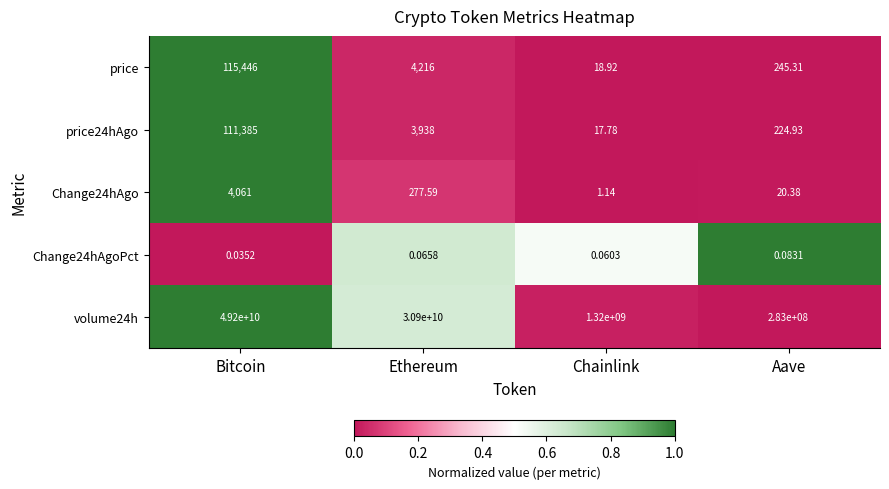

Which series changed the most between Ethereum and Chainlink?

volume24h